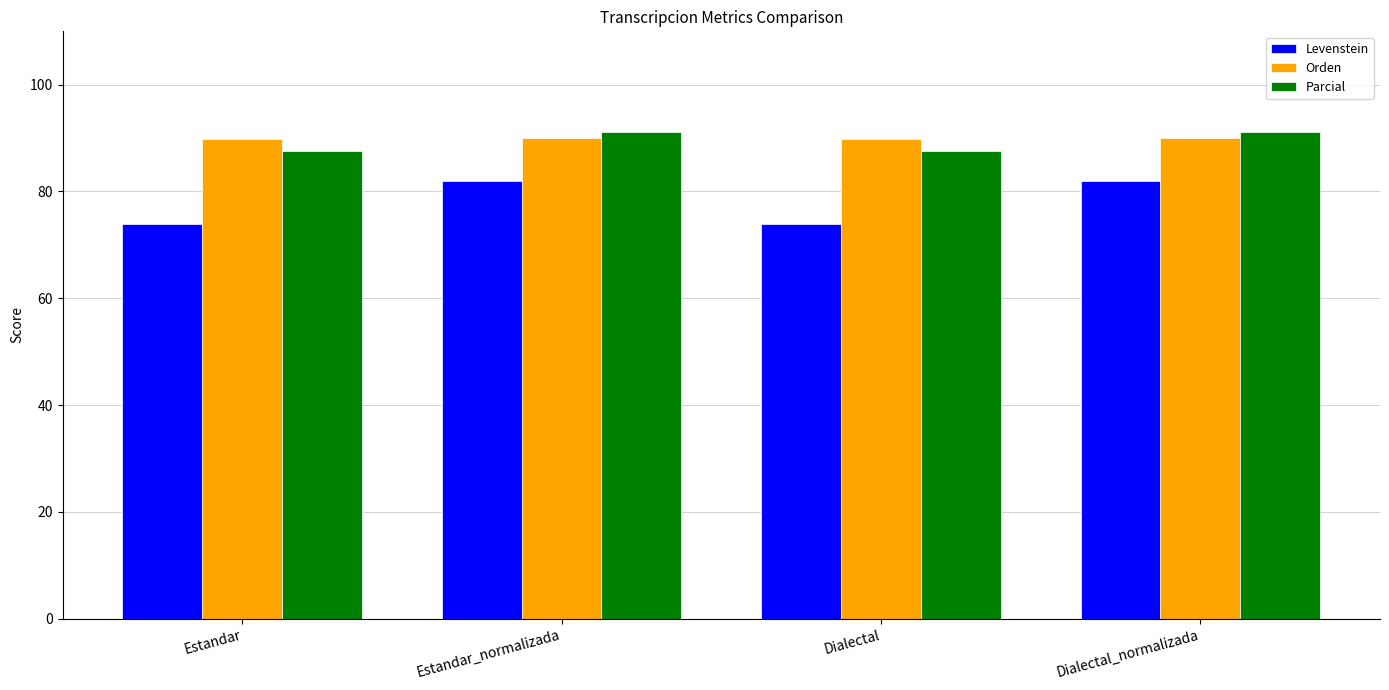

The value of Parcial at Estandar_normalizada is 91.2. True or false?

True